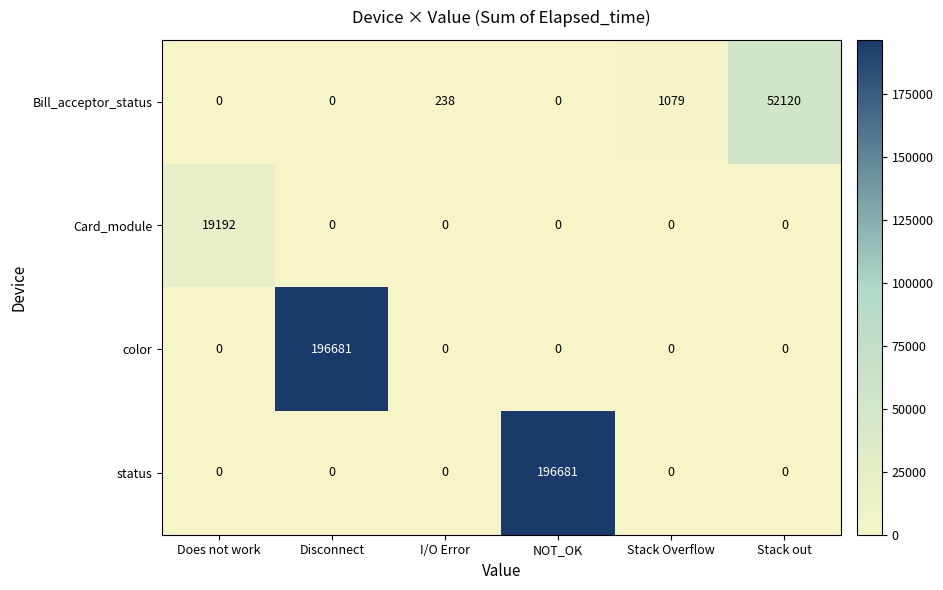

What is the average value of the color series?

32780